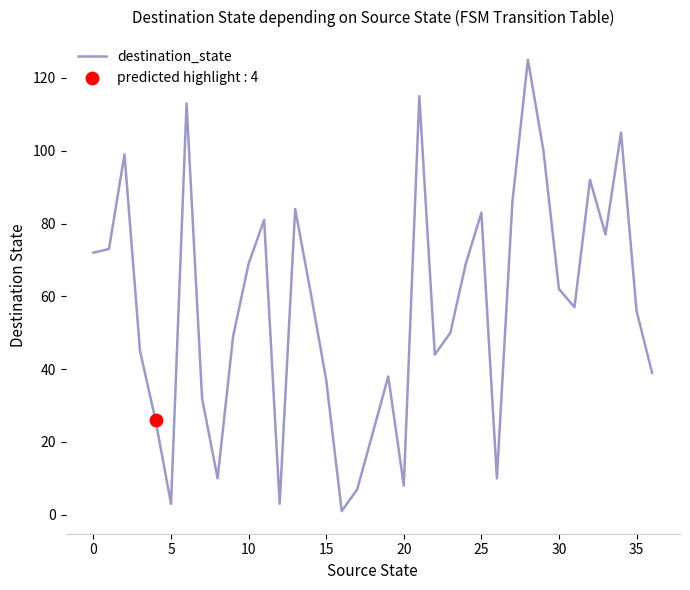

What is the greatest value displayed?

125